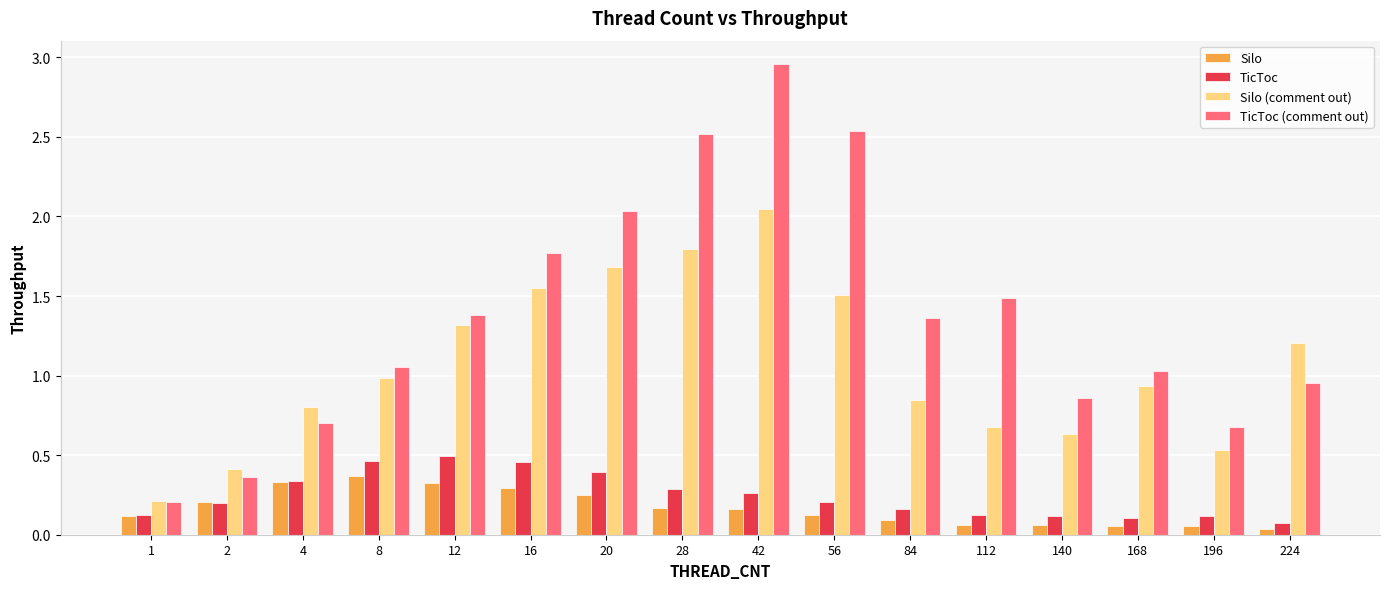

What is the sum of the TicToc (comment out) values at 2 and 20?

2.4